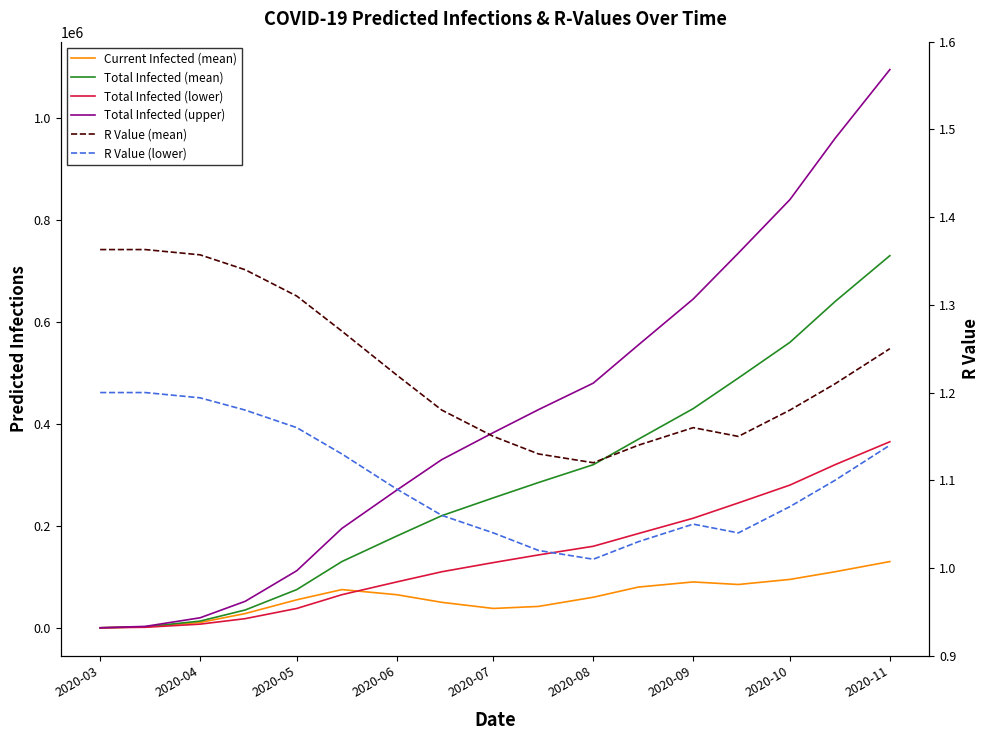

Where is the first local maximum for R Value (lower)?

2020-09